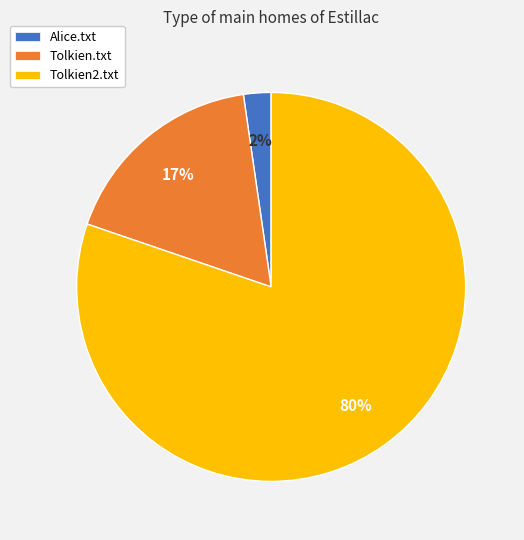

Combined, do Alice.txt and Tolkien2.txt account for over 50%?

Yes